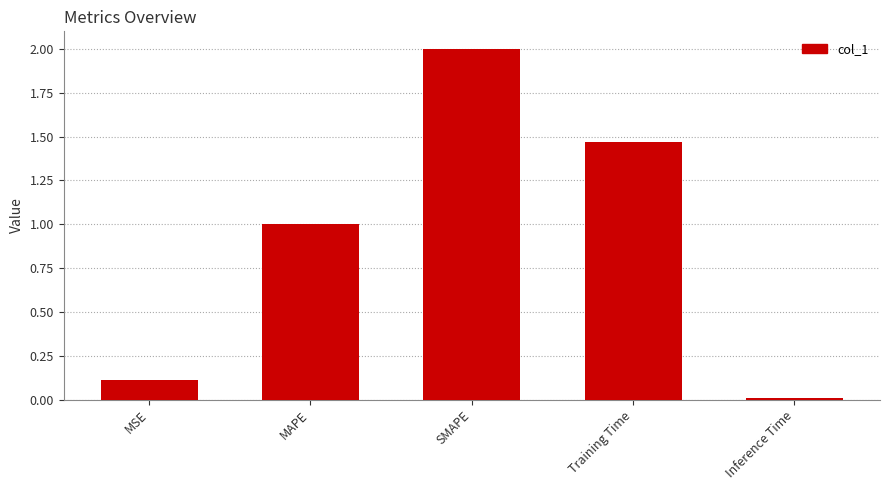

Rank the categories by value from lowest to highest.

Inference Time, MSE, MAPE, Training Time, SMAPE